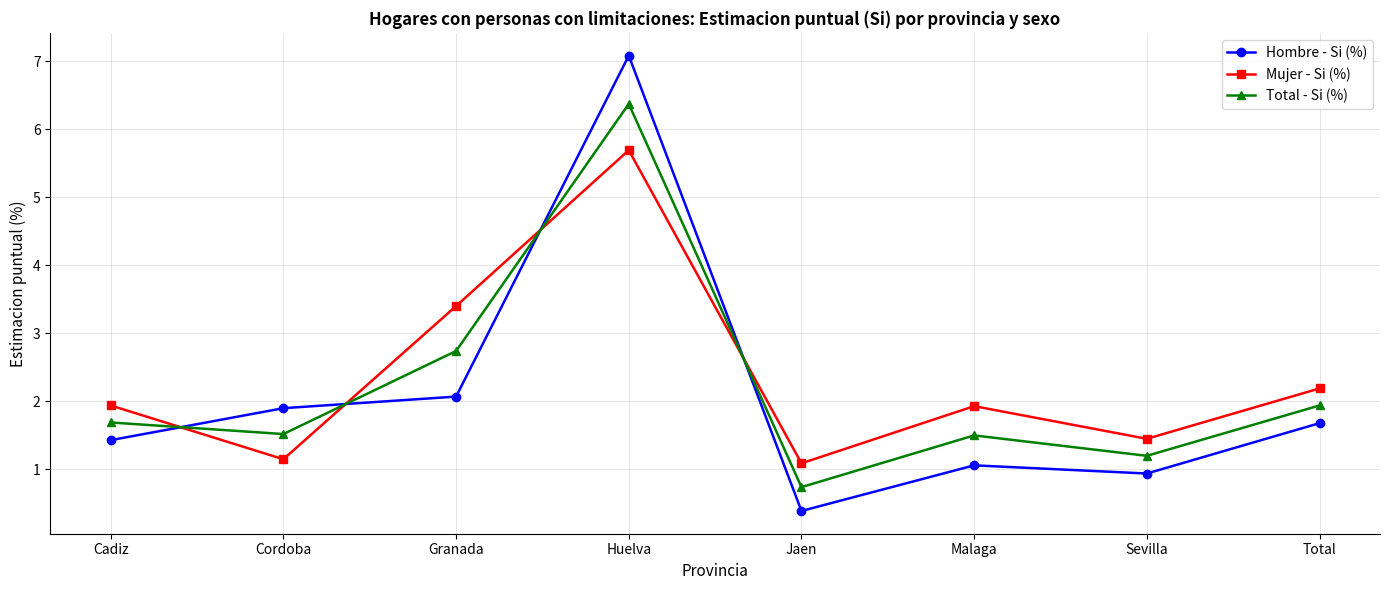

Between Huelva and Total, which series saw the biggest shift?

Hombre - Si (%)